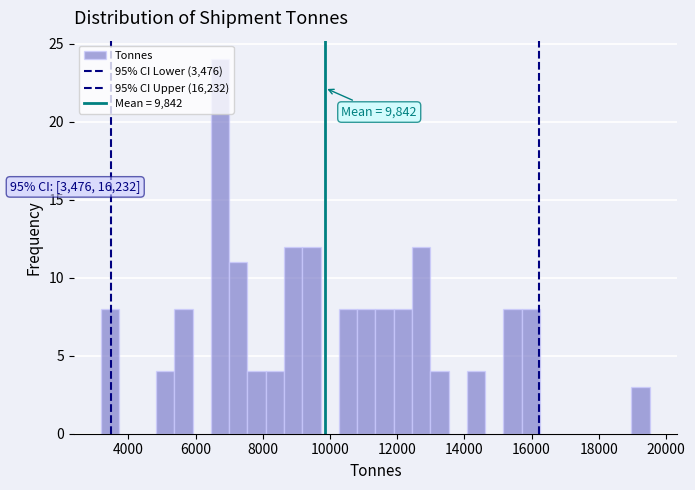

Around what value on the x-axis is the tallest bar? Give the approximate position of its centre, as read against the axis.

6800